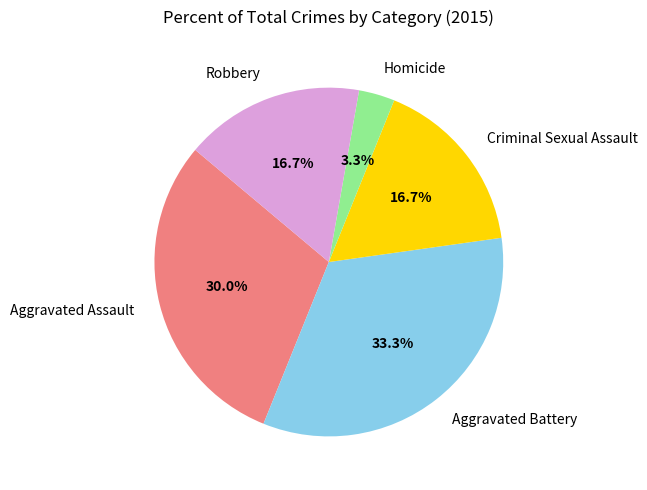

The Aggravated Assault slice represents 17% of the pie. True or false?

False